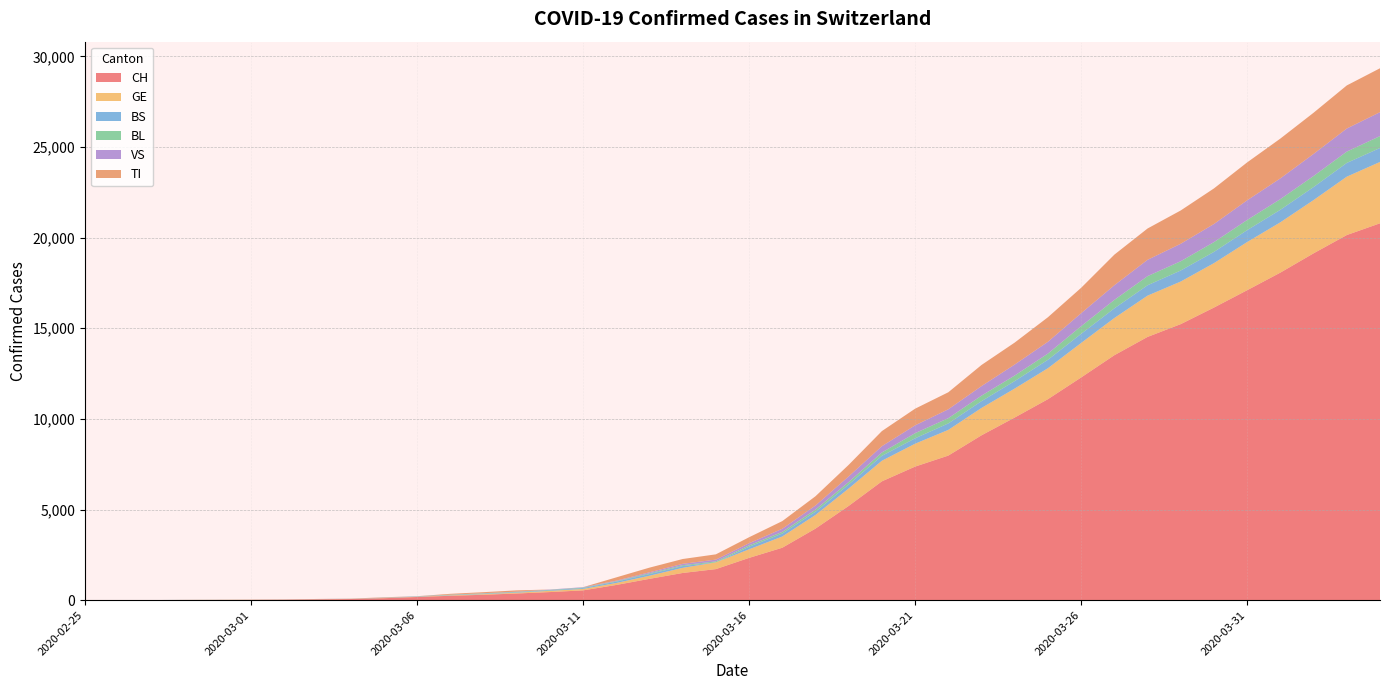

Reading left to right, extract all data points from this chart.

CH: 1	2	4	11	14	20	26	46	63	109	175	243	298	368	447	540	839	1176	1500	1713	2332	2892	3947	5199	6555	7368	7975	9094	10075	11087	12285	13512	14521	15228	16141	17098	18069	19133	20141	20789
GE: 0	1	1	3	5	7	7	9	9	13	17	26	35	44	68	79	108	173	282	372	472	619	751	961	1136	1262	1417	1509	1598	1708	1902	2051	2277	2349	2450	2657	2775	2938	3220	3384
BS: 0	0	1	1	1	1	1	3	3	8	15	21	24	28	33	49	73	92	100	0	144	165	182	222	272	299	358	376	414	466	505	534	573	609	621	657	691	718	758	771
BL: 0	0	0	1	2	2	2	2	2	6	6	15	19	20	22	26	26	42	47	54	76	89	116	134	184	282	289	302	306	341	422	466	502	511	539	561	588	610	625	656
VS: 0	0	0	1	1	0	3	3	4	5	6	0	7	12	17	22	30	53	76	98	116	173	225	311	346	433	490	527	606	651	715	808	902	964	1000	1085	1145	1218	1273	1319
TI: 1	0	0	0	0	0	2	4	5	18	0	45	58	68	0	0	180	258	265	291	330	422	511	638	834	918	939	1165	1211	1354	1401	1688	1727	1837	1962	2091	2195	2271	2377	2422